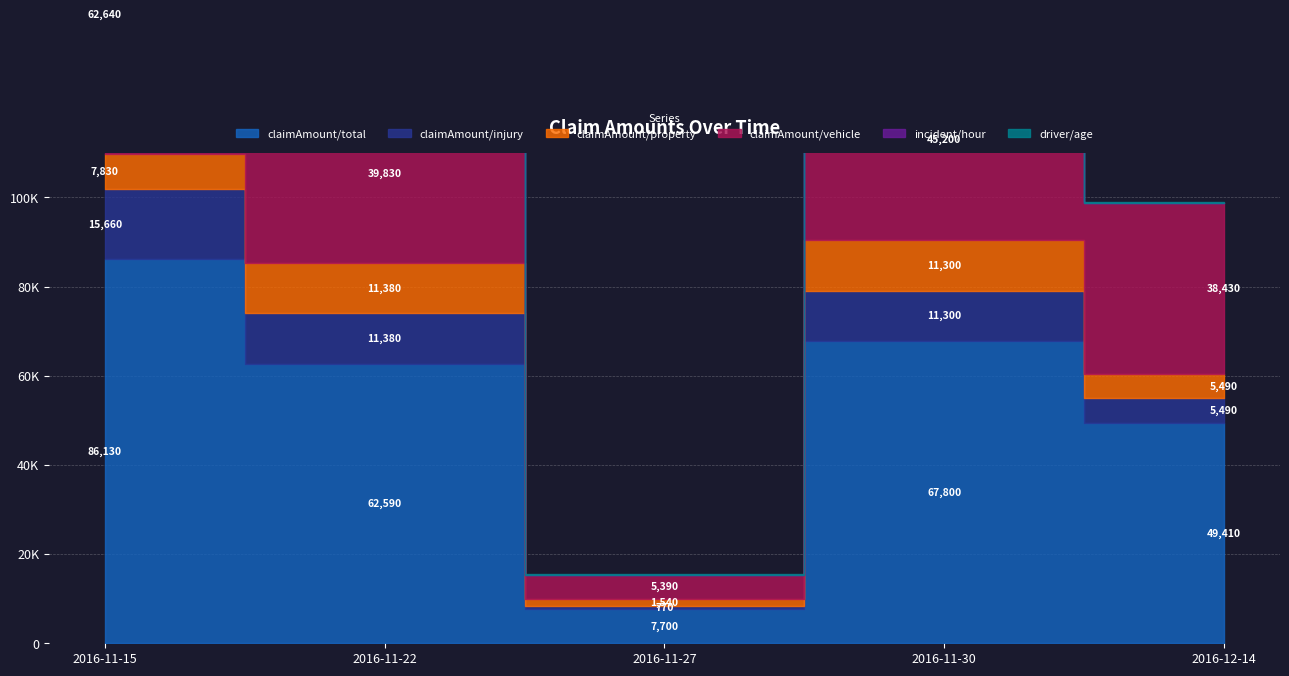

List the labels in order of driver/age value, smallest first.

2016-12-14, 2016-11-30, 2016-11-15, 2016-11-27, 2016-11-22